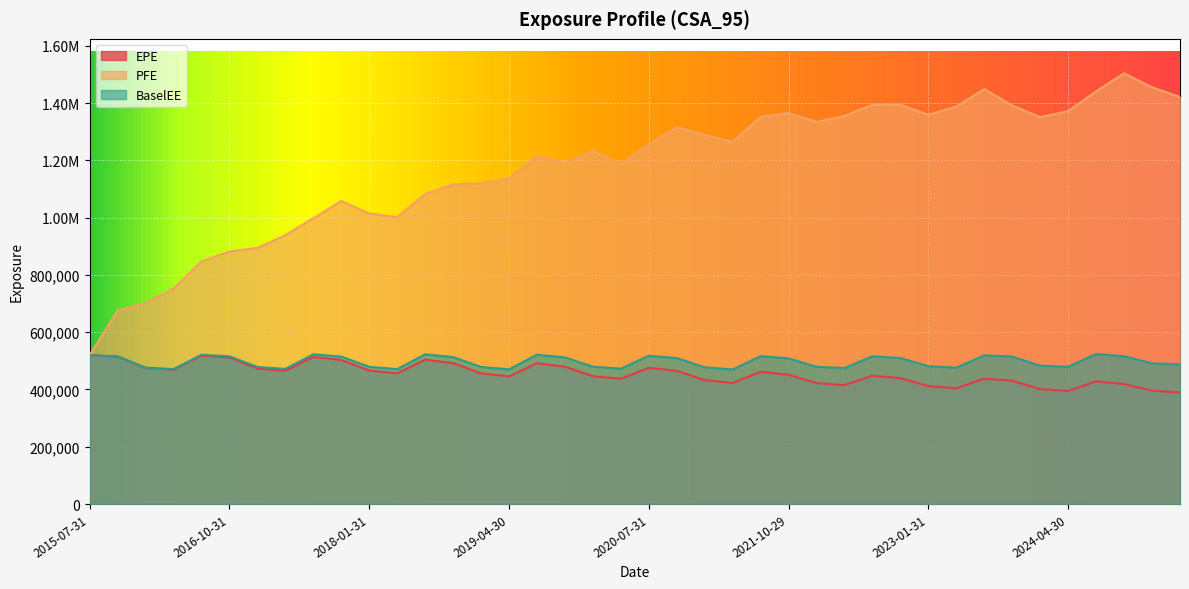

At which label does BaselEE reach its peak?

2024-07-31